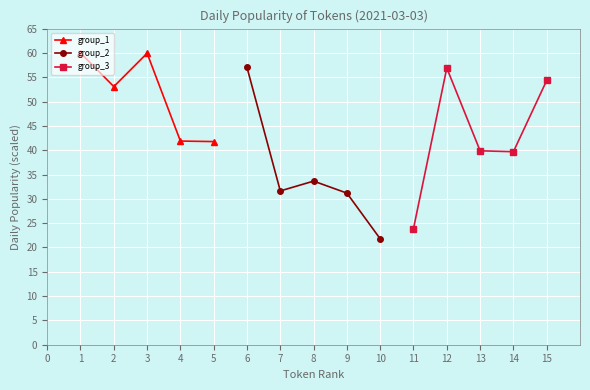

At which category does group_1 reach its first local peak?

3